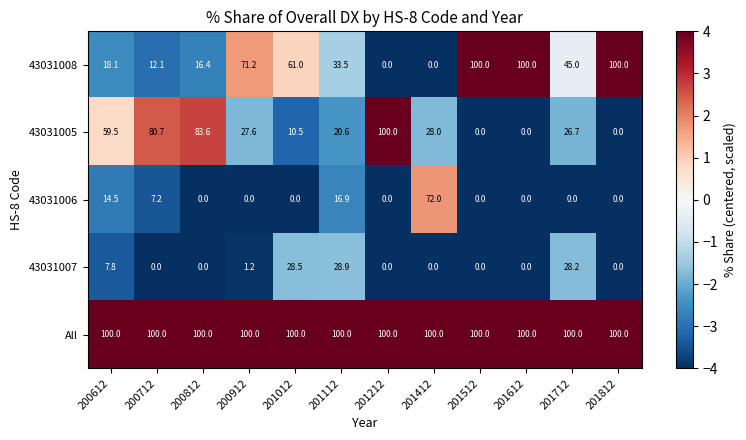

Which series has the largest total across all categories?

All